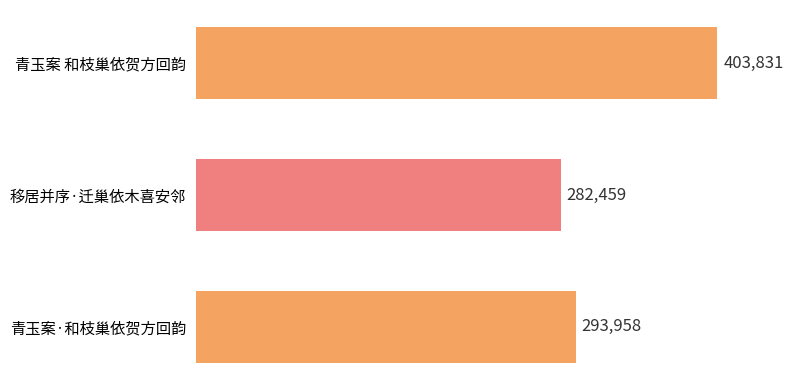

Where is the data nearest to the value 343145?

青玉案·和枝巢依贺方回韵